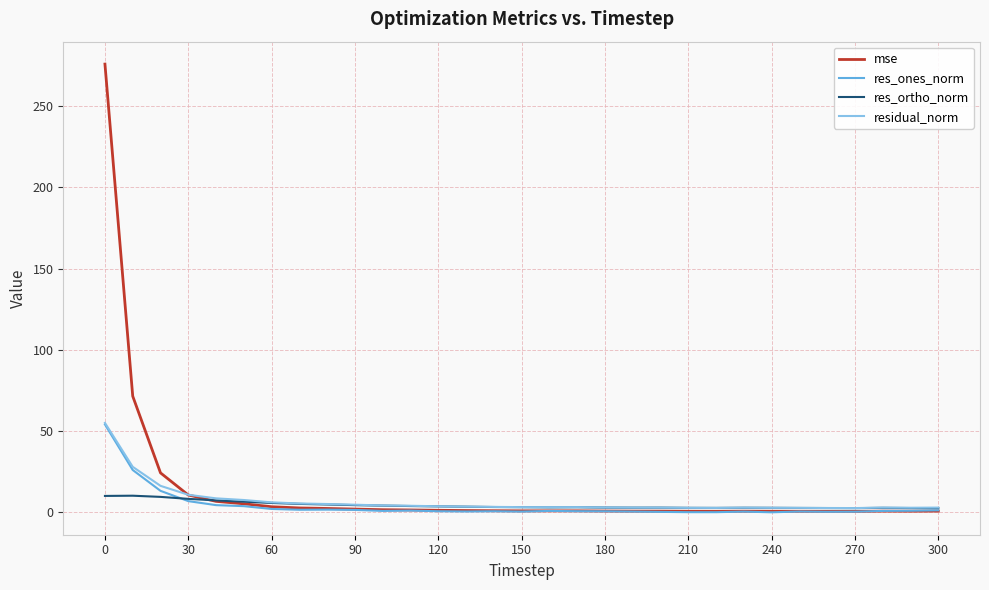

What is the maximum value for residual_norm?

55.1